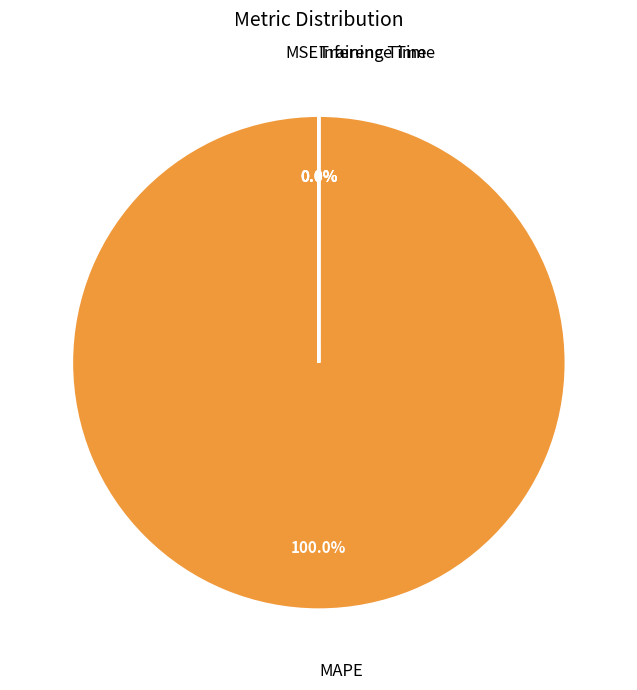

Does MAPE represent more than half of the total?

Yes